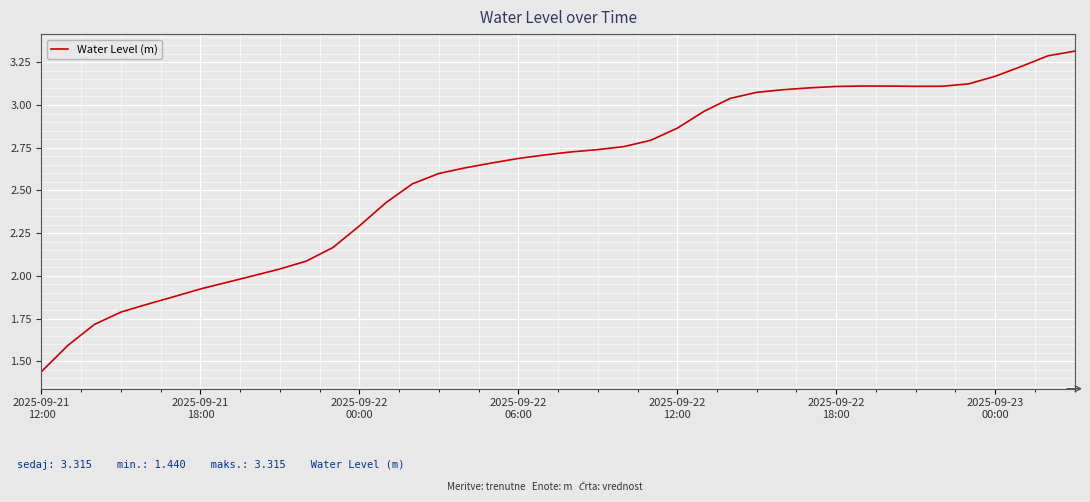

What is the greatest value displayed?

3.3